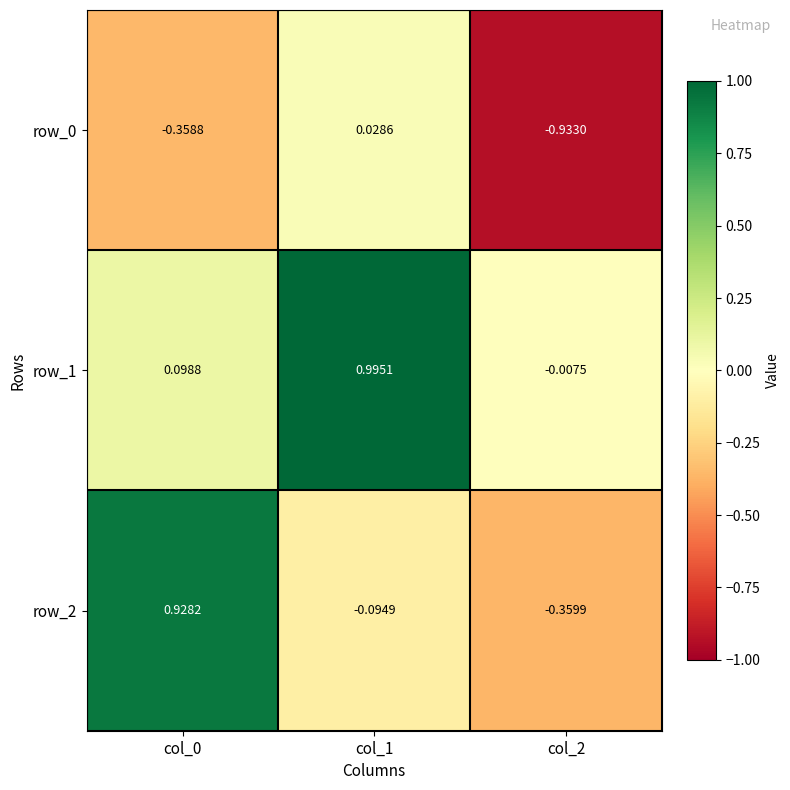

Is the value of row_0 at col_2 greater than the value of row_2 at col_2?

No